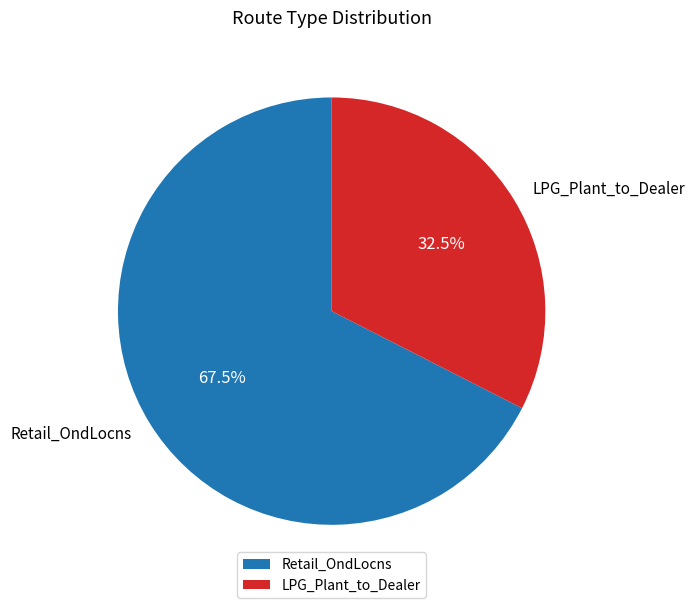

Is there a majority slice in this chart?

Yes